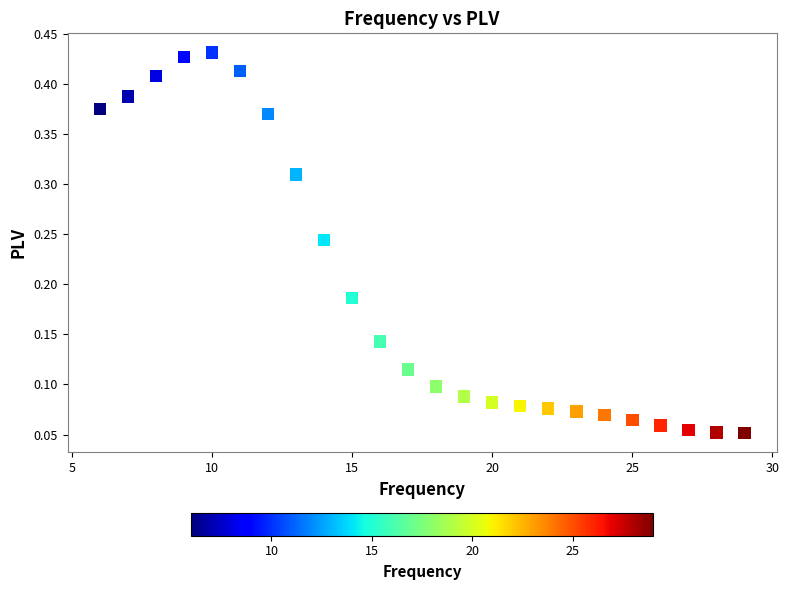

What is the range of X values (max minus min)?

23.0